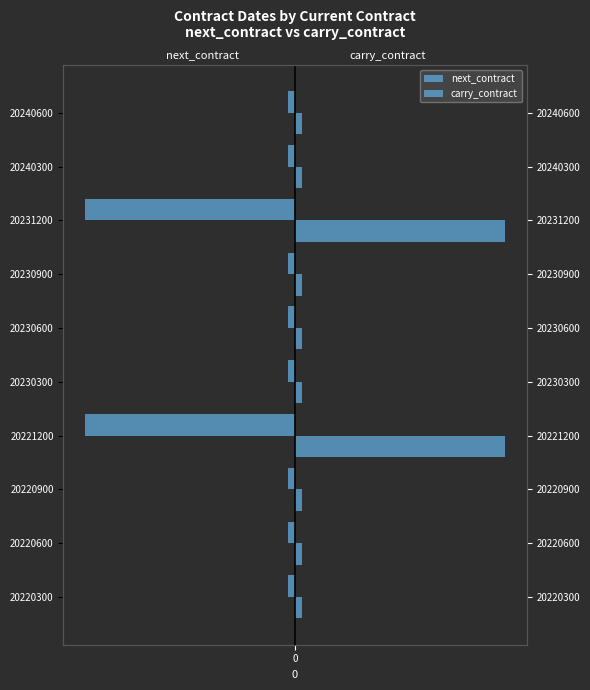

Rank the series at 20230600 from lowest to highest value.

next_contract, carry_contract